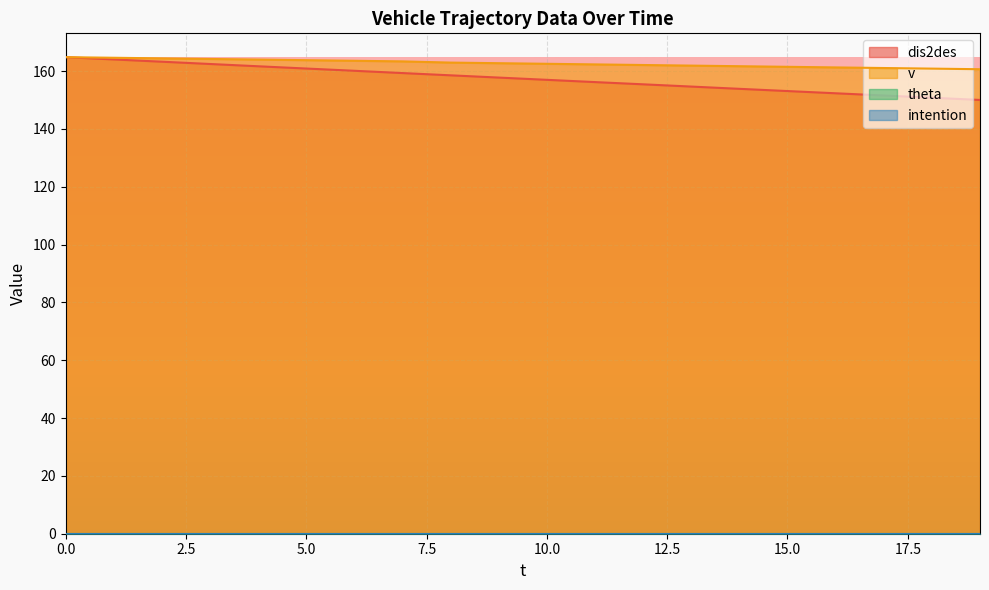

What is the difference between the dis2des values at 6 and 10?

3.1